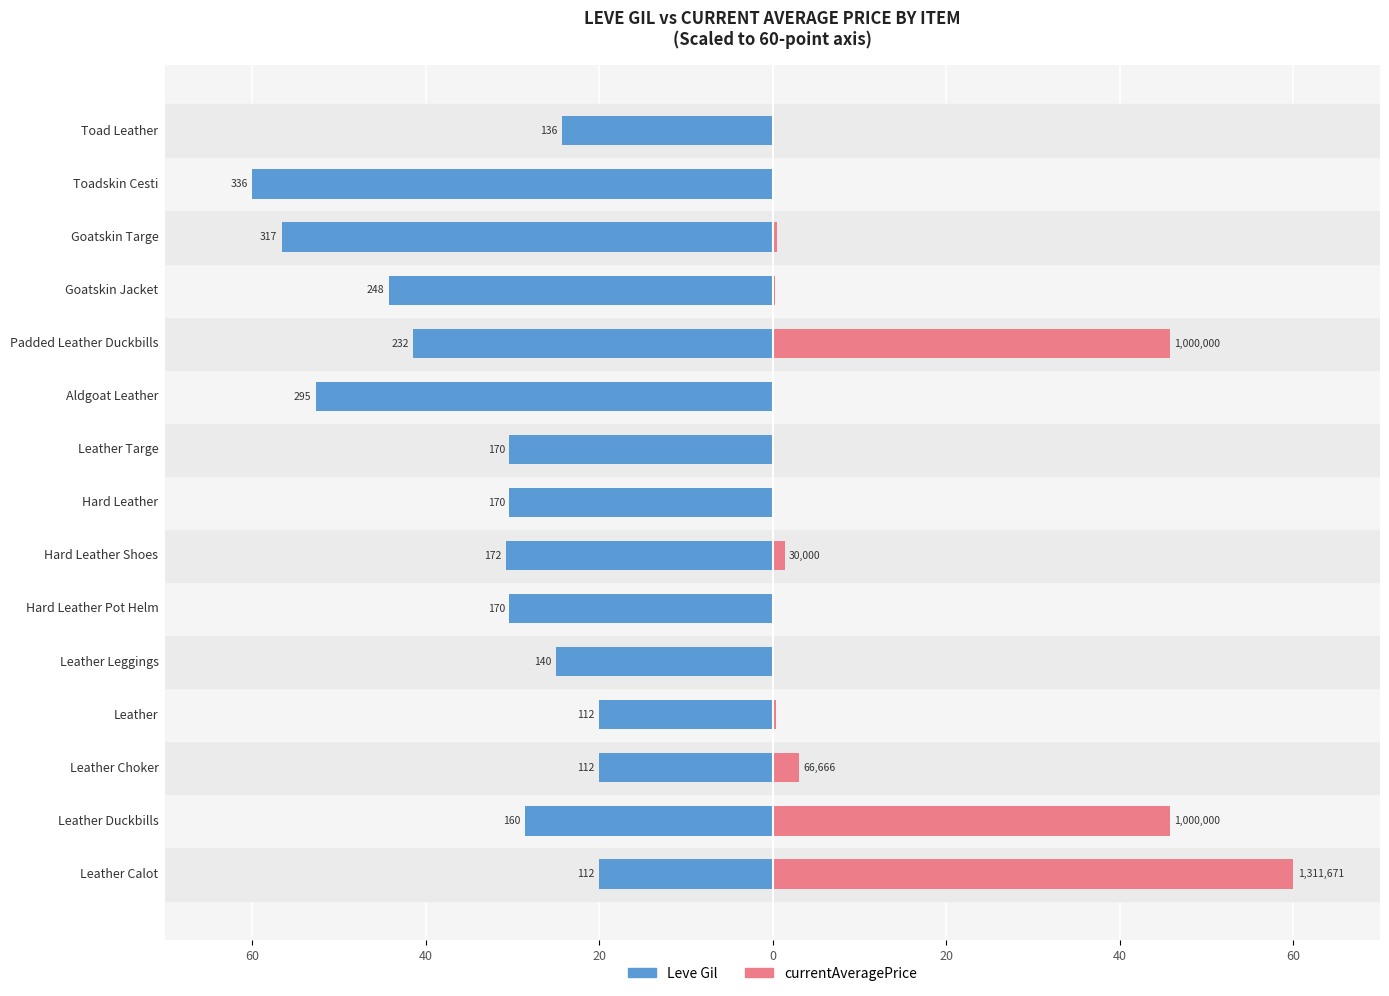

The Leve Gil series shows -30.4 at Hard Leather. True or false?

True